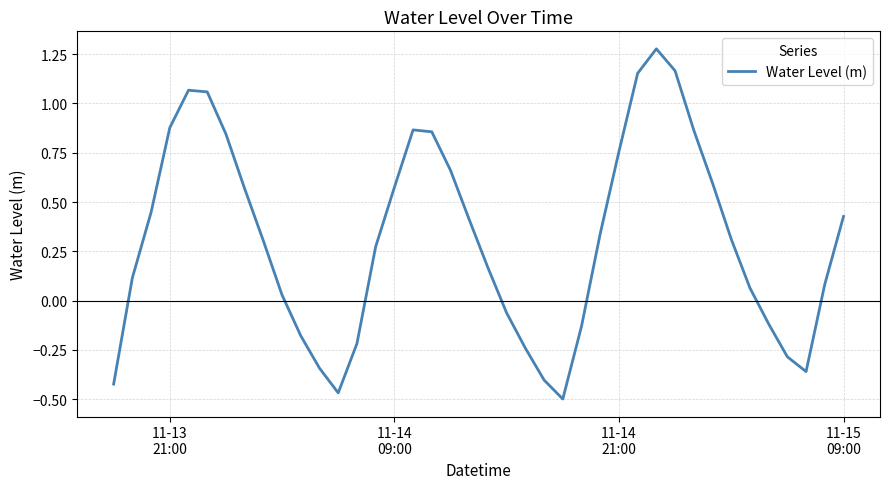

What is the difference between the maximum and minimum values?

1.8